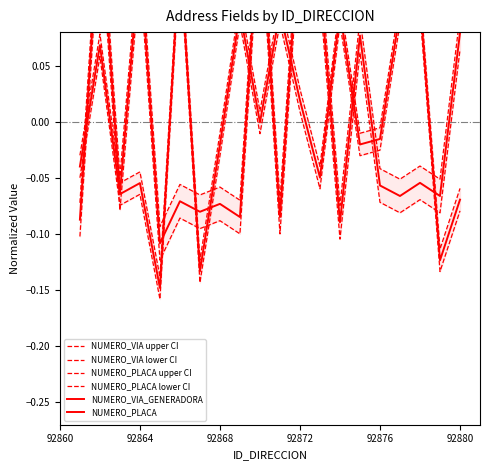

Reading left to right, transcribe all the data shown in this chart.

NUMERO_VIA upper CI: -0.1	0.2	-0.0	0.2	-0.1	-0.1	-0.1	-0.1	-0.1	0.2	-0.1	0.2	0.1	-0.1	0.1	-0.0	-0.1	-0.0	-0.1	0.1
NUMERO_VIA lower CI: -0.1	0.2	-0.1	0.1	-0.1	-0.1	-0.1	-0.1	-0.1	0.2	-0.1	0.2	0.1	-0.1	0.1	-0.1	-0.1	-0.1	-0.1	0.1
NUMERO_PLACA upper CI: -0.0	0.1	-0.1	-0.0	-0.1	0.2	-0.1	-0.0	0.1	0.0	0.1	0.0	-0.0	0.1	-0.0	-0.0	0.1	0.1	-0.1	-0.1
NUMERO_PLACA lower CI: -0.0	0.1	-0.1	-0.1	-0.2	0.1	-0.1	-0.0	0.1	-0.0	0.1	0.0	-0.1	0.1	-0.0	-0.0	0.1	0.1	-0.1	-0.1
NUMERO_VIA_GENERADORA: -0.1	0.2	-0.1	0.1	-0.1	-0.1	-0.1	-0.1	-0.1	0.2	-0.1	0.2	0.1	-0.1	0.1	-0.1	-0.1	-0.1	-0.1	0.1
NUMERO_PLACA: -0.0	0.1	-0.1	-0.1	-0.1	0.2	-0.1	-0.0	0.1	-0.0	0.1	0.0	-0.0	0.1	-0.0	-0.0	0.1	0.1	-0.1	-0.1